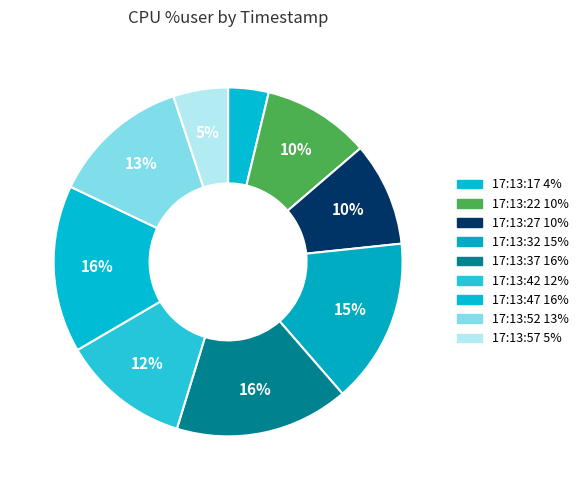

What is the ratio of the value at 17:13:42 to the value at 17:13:32?

0.8